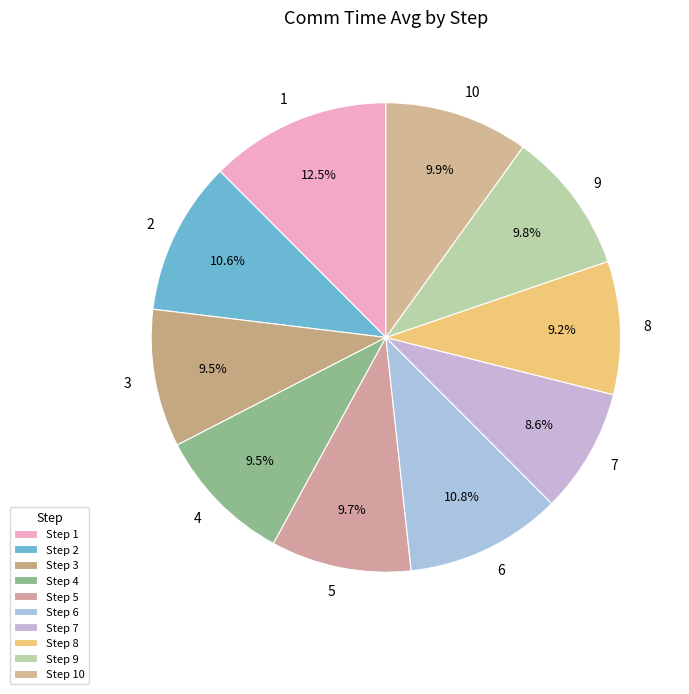

To the nearest percent, what is the combined percentage of 1 and 10?

22%